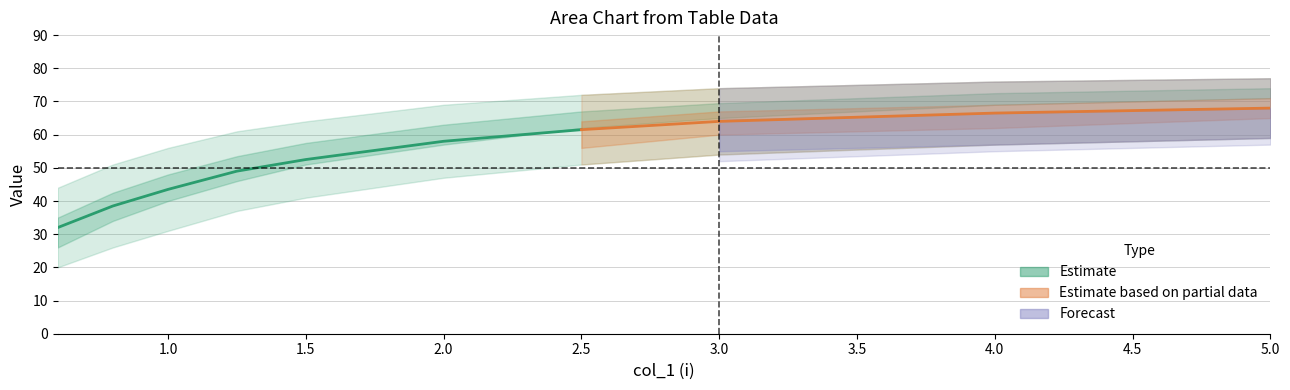

What is the value of the y_80_80 point at the 2nd from the left?

51